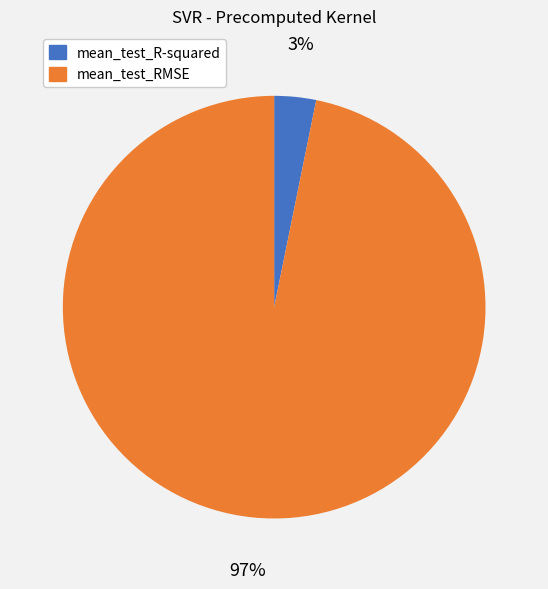

To the nearest percent, what percentage of the pie is mean_test_R-squared?

3%